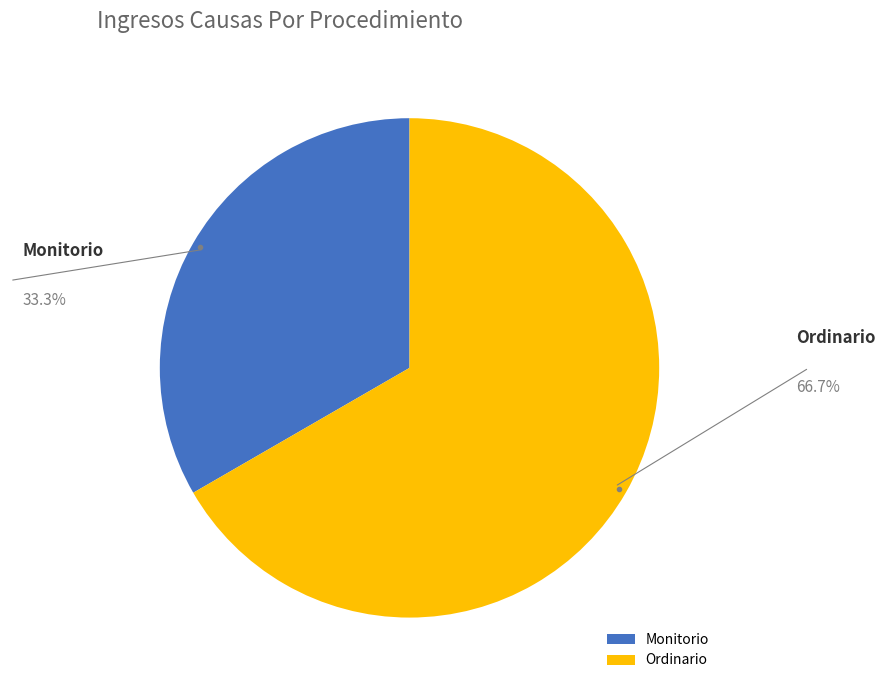

Count the number of slices in the pie.

2